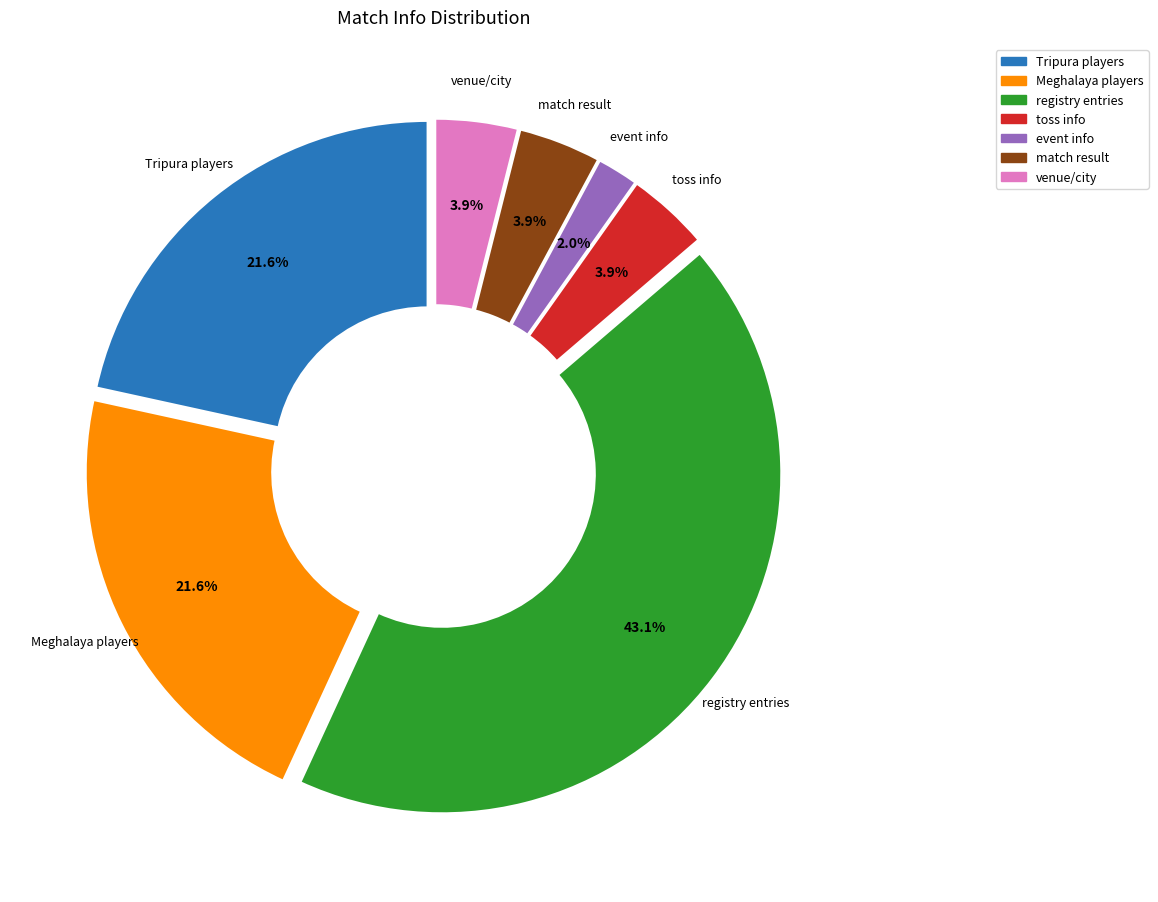

Count the number of slices in the pie.

7